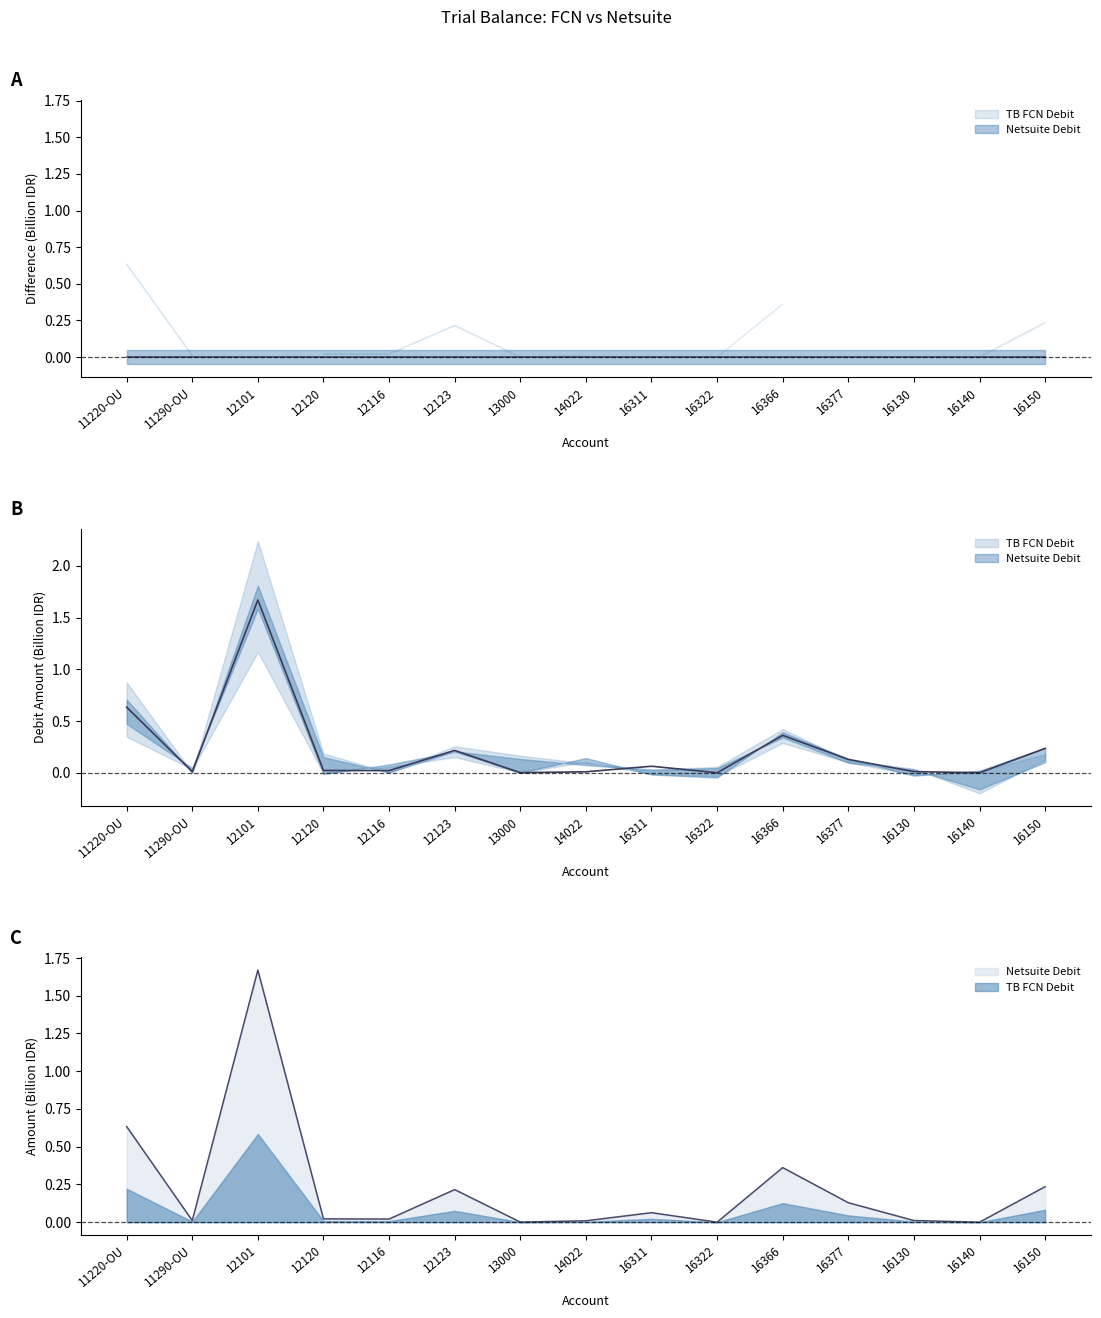

At 16150, list the series in order from smallest to largest.

Netsuite Debit, TB FCN Debit